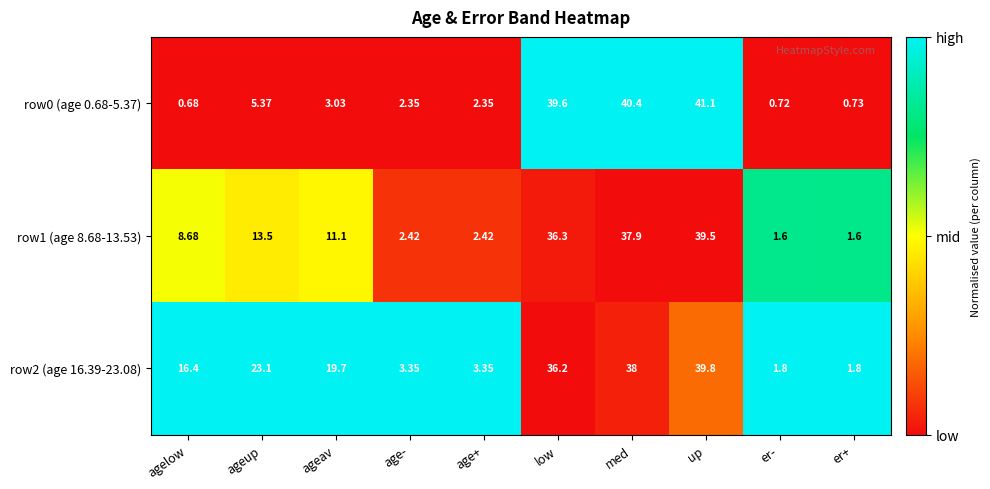

Is the value of row1 (age 8.68-13.53) at age- greater than the value of row2 (age 16.39-23.08) at up?

No